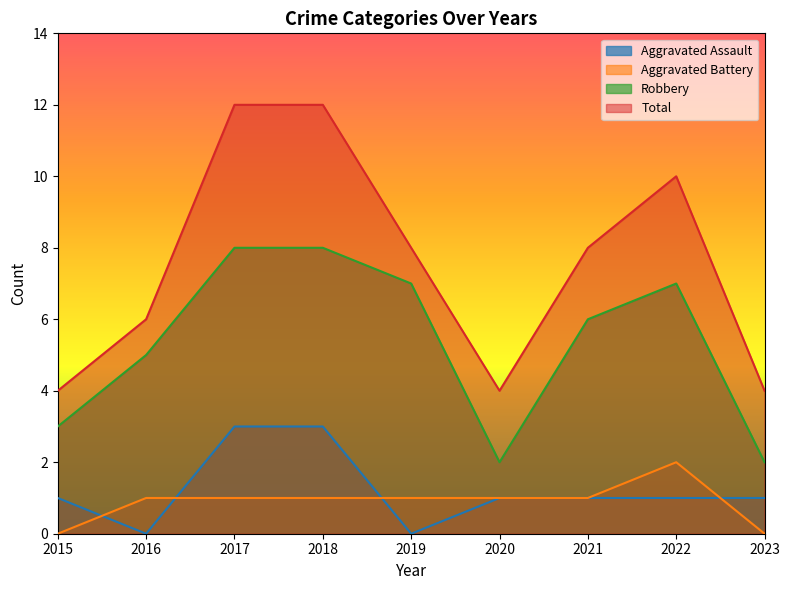

Rank the categories by Aggravated Battery value from lowest to highest.

2015, 2023, 2016, 2017, 2018, 2019, 2020, 2021, 2022